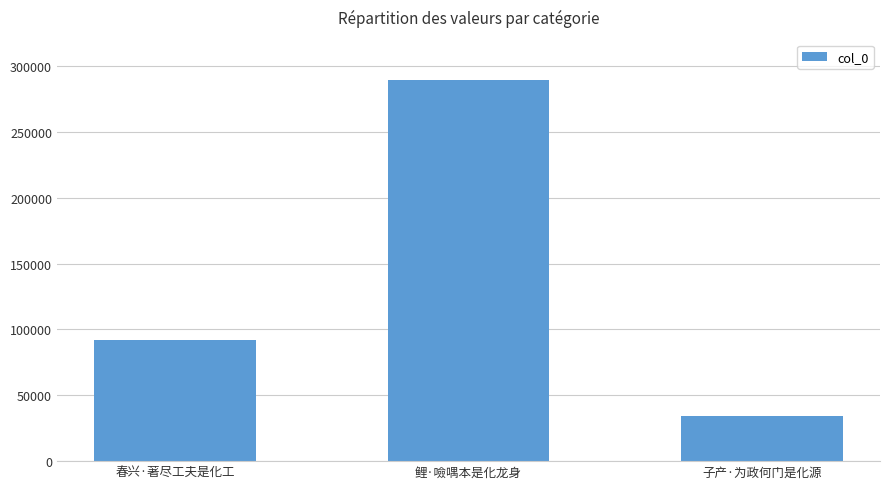

At which category does the chart reach its minimum across all series?

子产·为政何门是化源